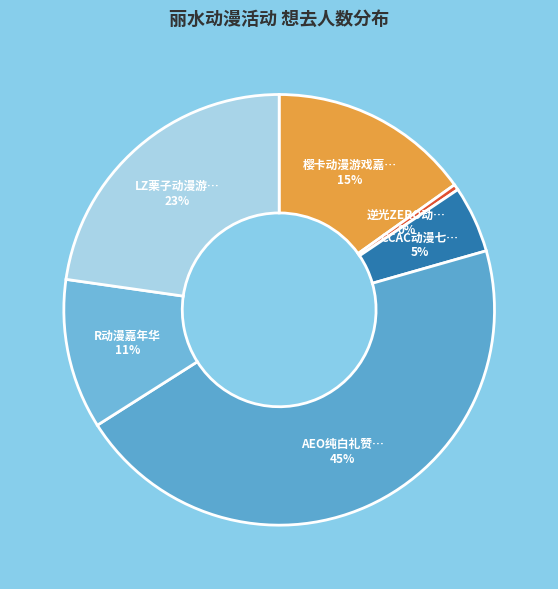

To the nearest percent, what is the average slice percentage?

17%